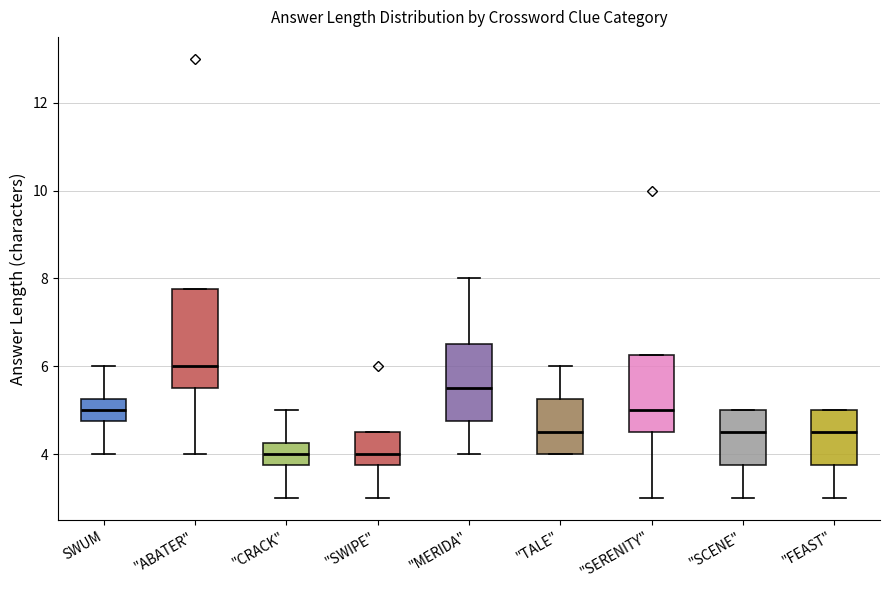

Which box's median line is the highest?

"ABATER"